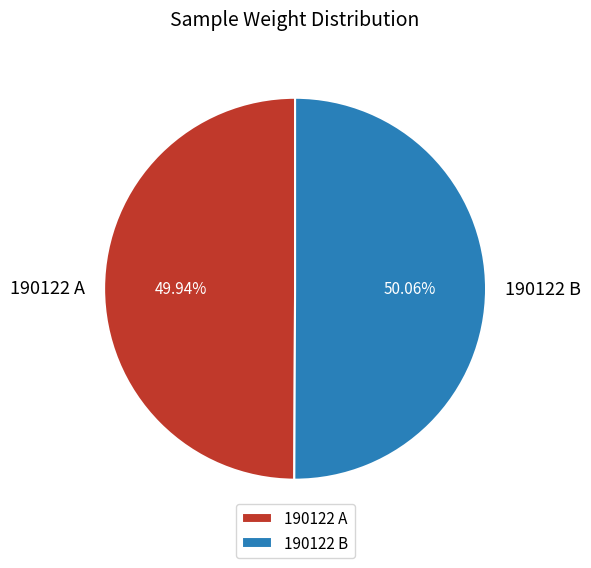

Do 190122 B and 190122 A together represent more than half of the pie?

Yes